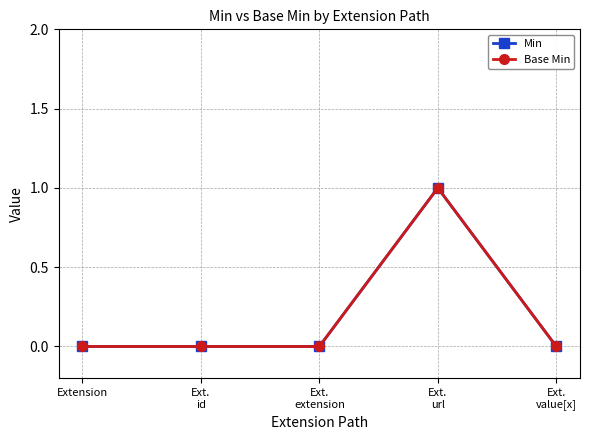

Does the chart have visible grid lines?

Yes